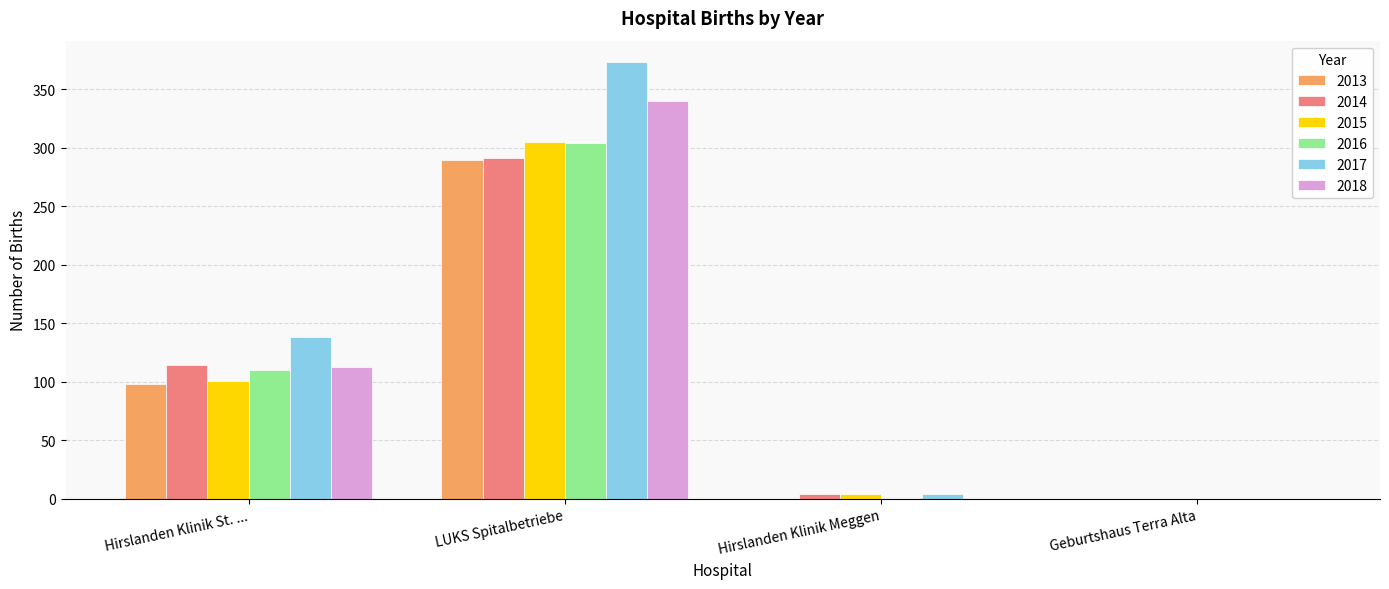

What is the difference between the 2014 values at Geburtshaus Terra Alta and Hirslanden Klinik Meggen?

4